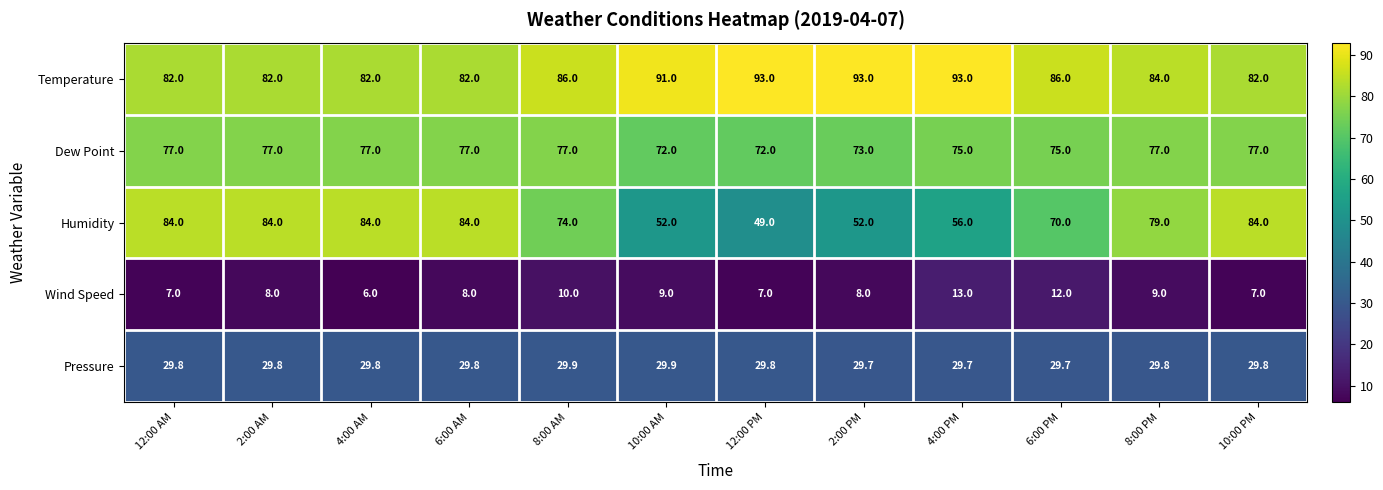

What is the difference between the maximum and second lowest values in the Humidity series?

32.0